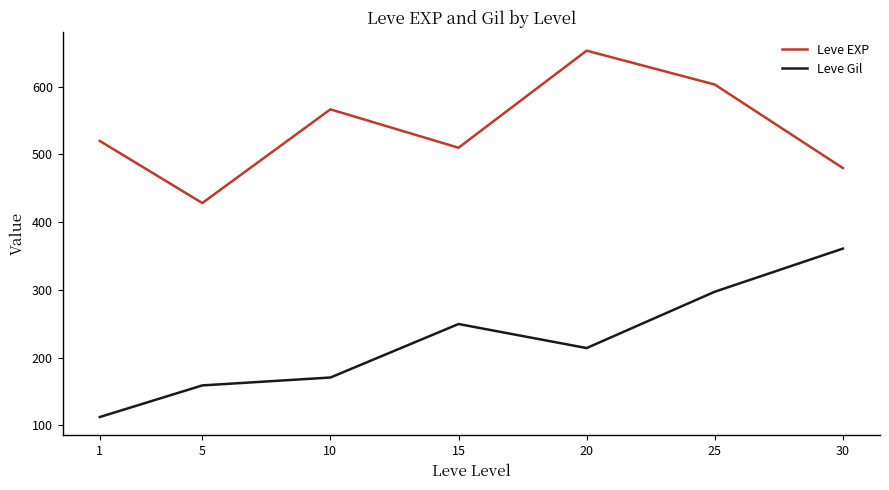

True or false: Leve Gil has more than 1 points higher than both neighbors.

False